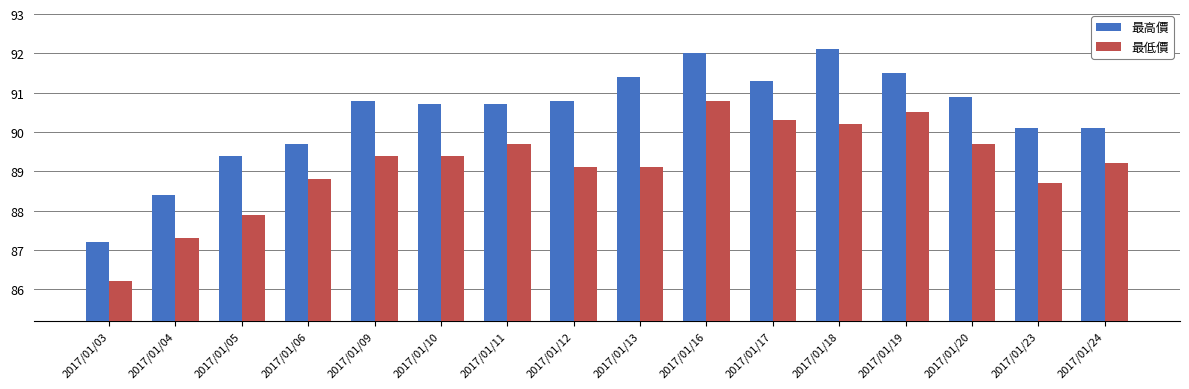

How many groups of bars are there?

16